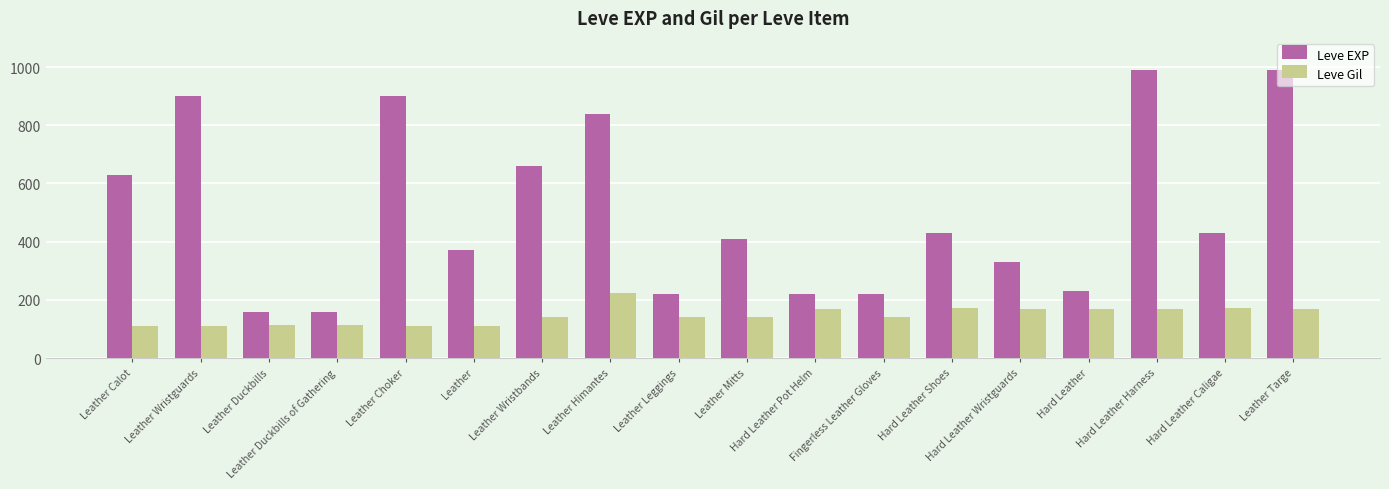

What is the average value of the Leve Gil series?

147